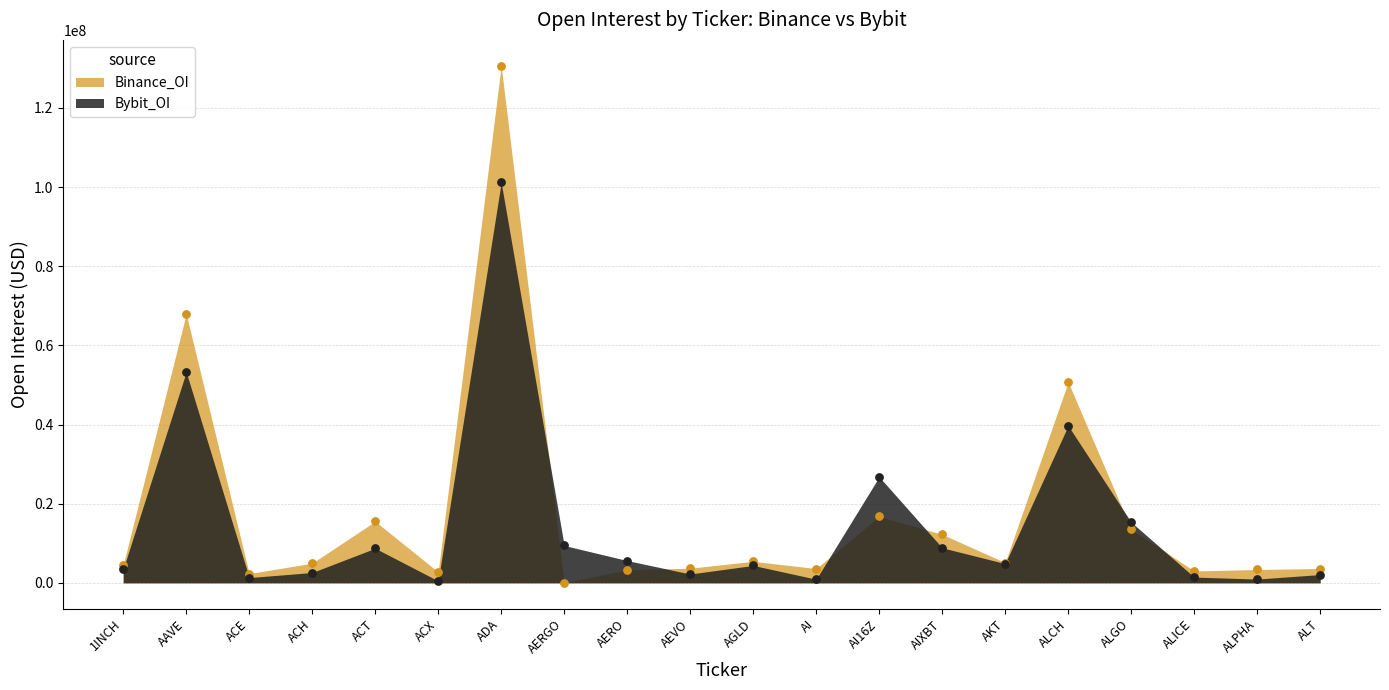

Which series has the widest spread of Y values?

Binance_OI